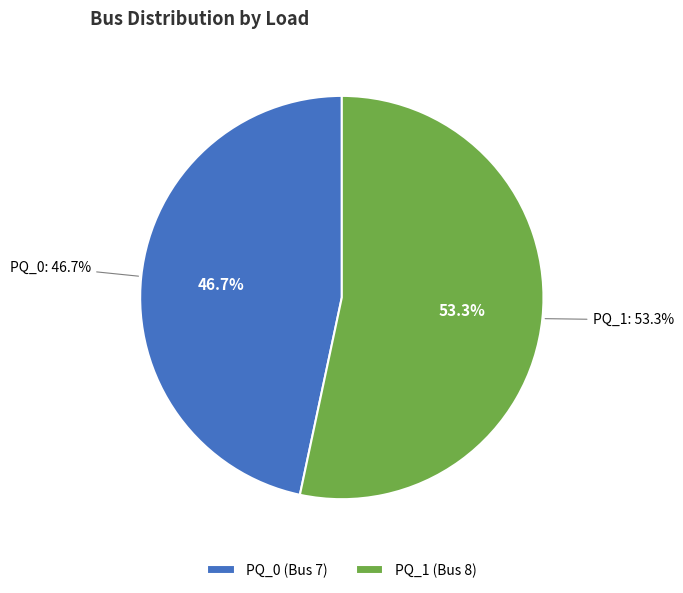

Combined, what portion of the pie is PQ_1 and PQ_0?

100.0%